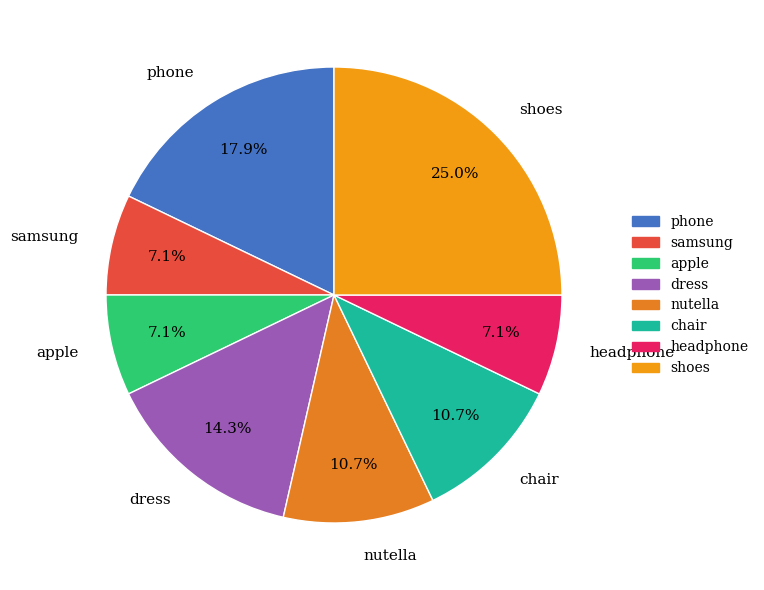

What percentage is the apple slice, to the nearest percent?

7%